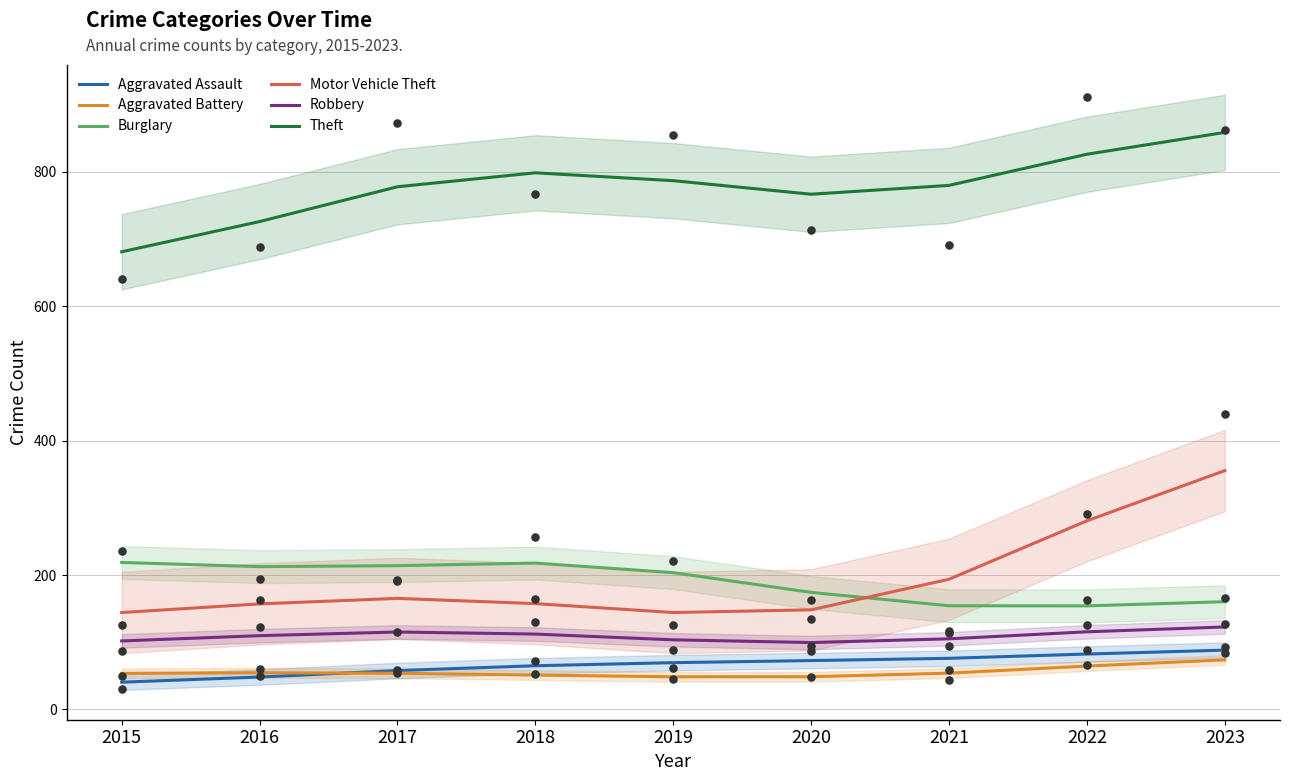

At which category is the sum across all series the highest?

2023